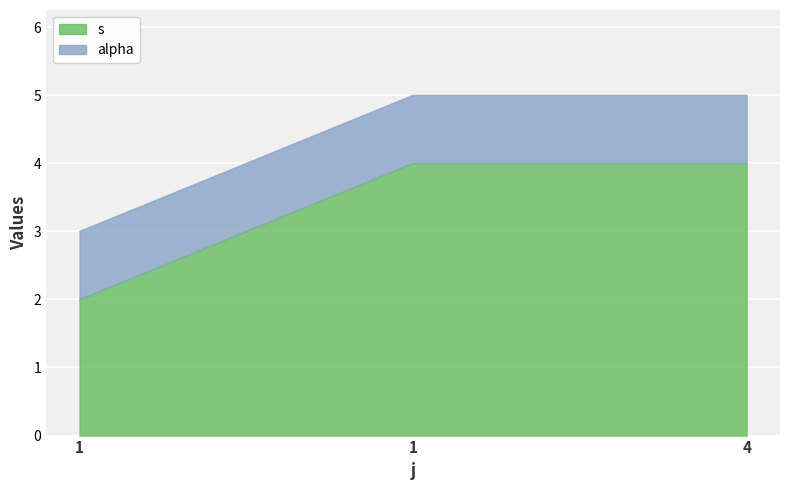

List the labels in order of value, largest first.

1, 4, 1